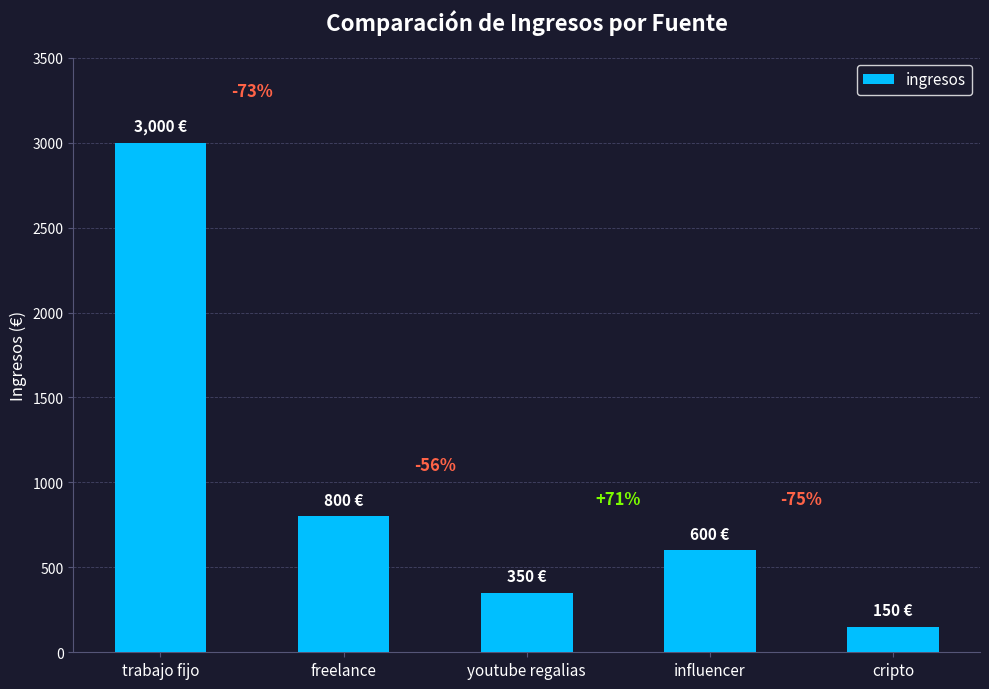

How many bars are there in total?

5